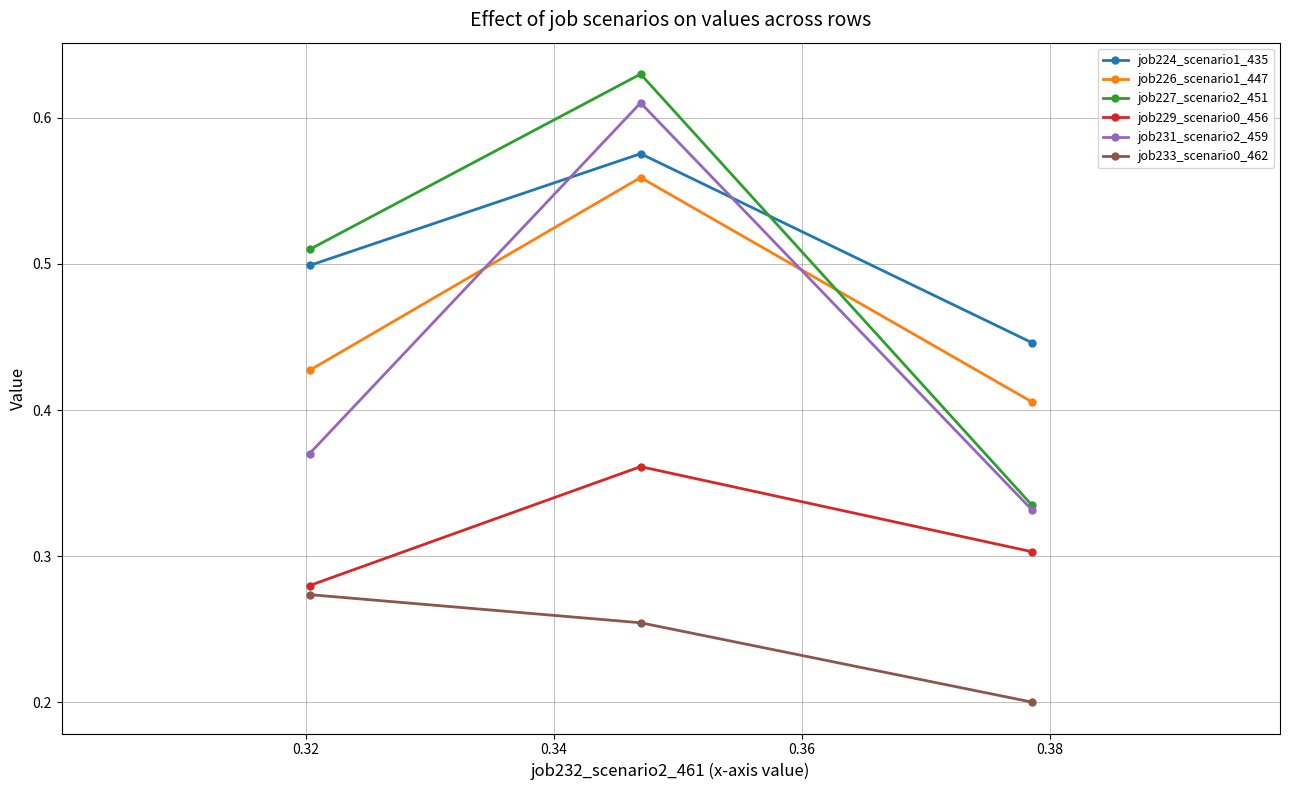

Which series has the widest spread of values?

job227_scenario2_451